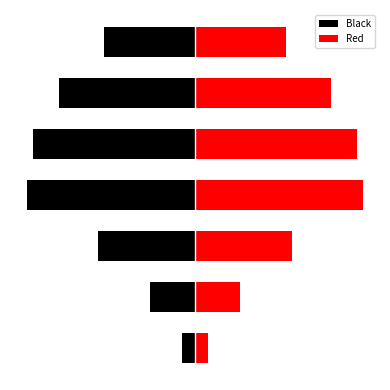

Does the chart contain stacked bars?

No